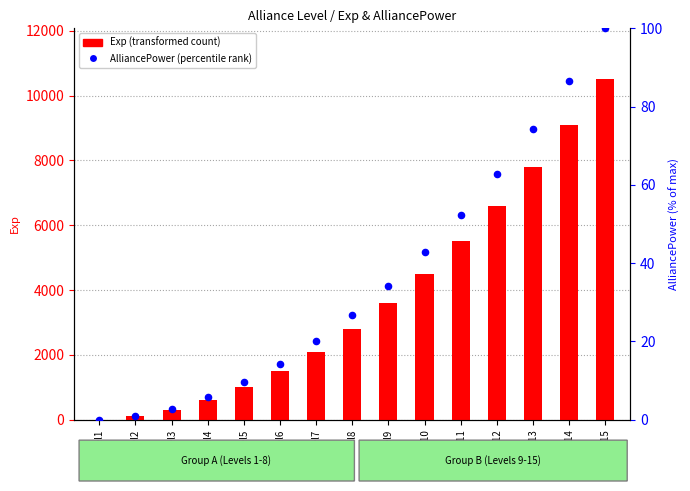

Which series reaches the minimum Y coordinate?

Exp